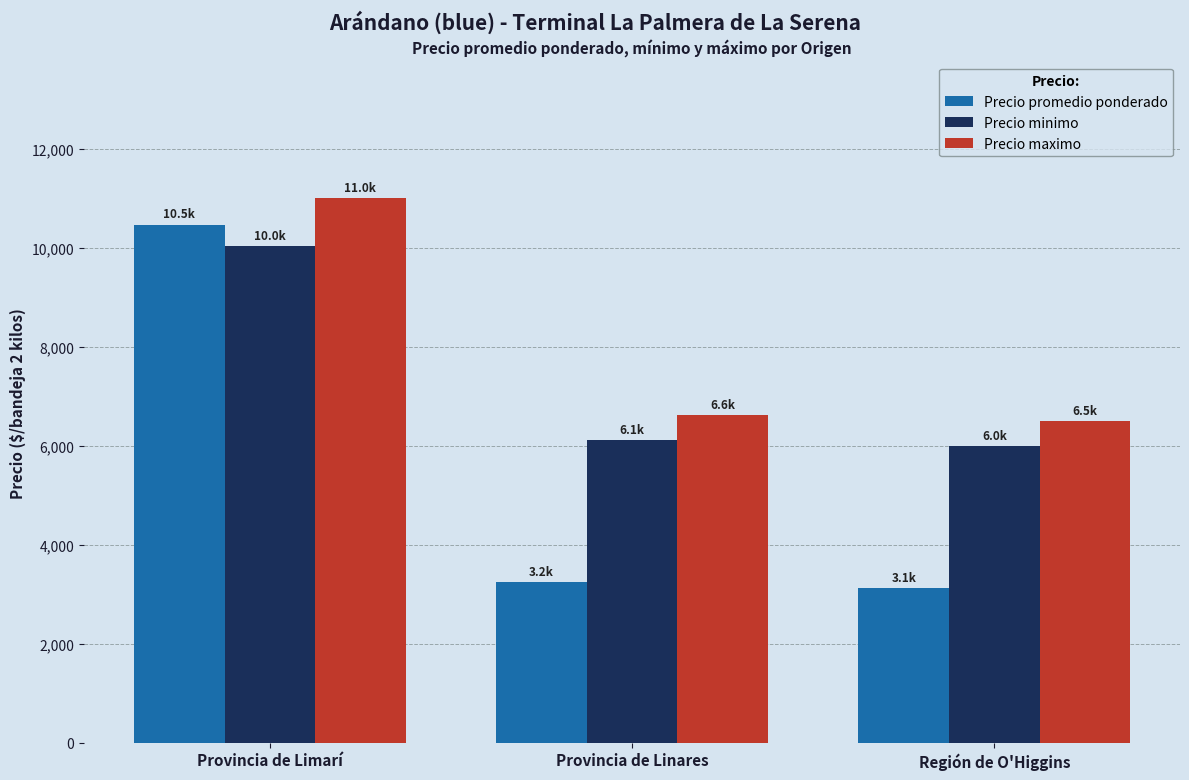

Reading right to left, list all the values displayed in this chart.

Precio promedio ponderado: Región de O'Higgins=3125	Provincia de Linares=3250	Provincia de Limarí=10476
Precio minimo: Región de O'Higgins=6000	Provincia de Linares=6125	Provincia de Limarí=10036
Precio maximo: Región de O'Higgins=6500	Provincia de Linares=6625	Provincia de Limarí=11018